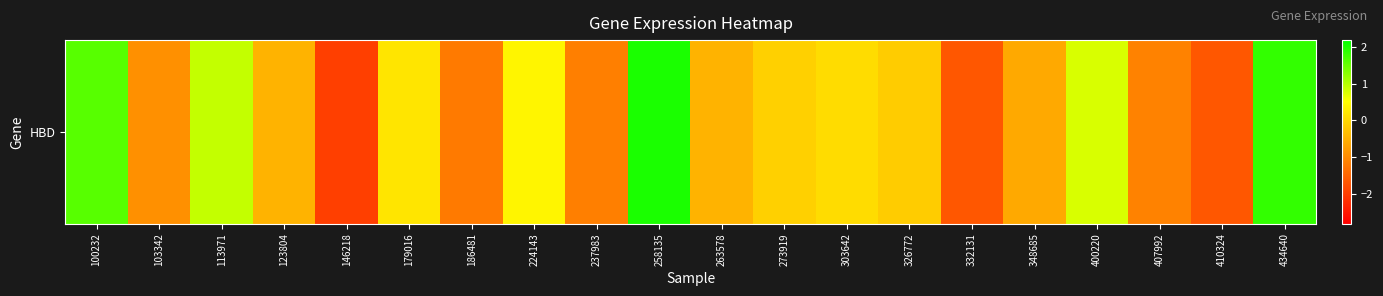

Reading right to left, list all the values displayed in this chart.

1.8	-1.7	-1.1	0.8	-0.6	-1.7	-0.2	0.1	-0.1	-0.5	2.0	-1.1	0.4	-1.2	0.2	-2.0	-0.5	0.9	-0.9	1.6